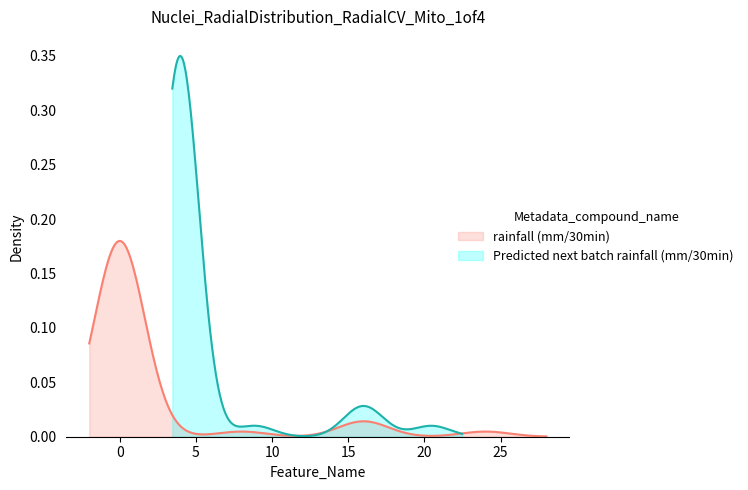

What is the label of the 21st point from the left?

20